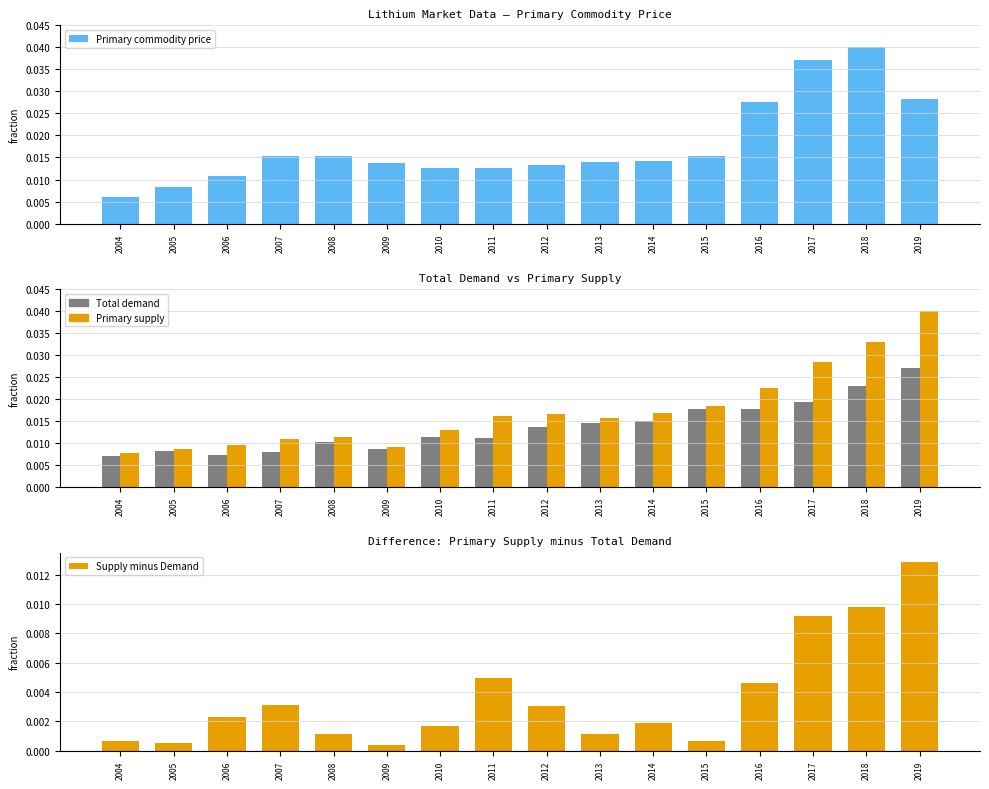

What is the sum of the Primary supply values at 2019 and 2015?

0.1